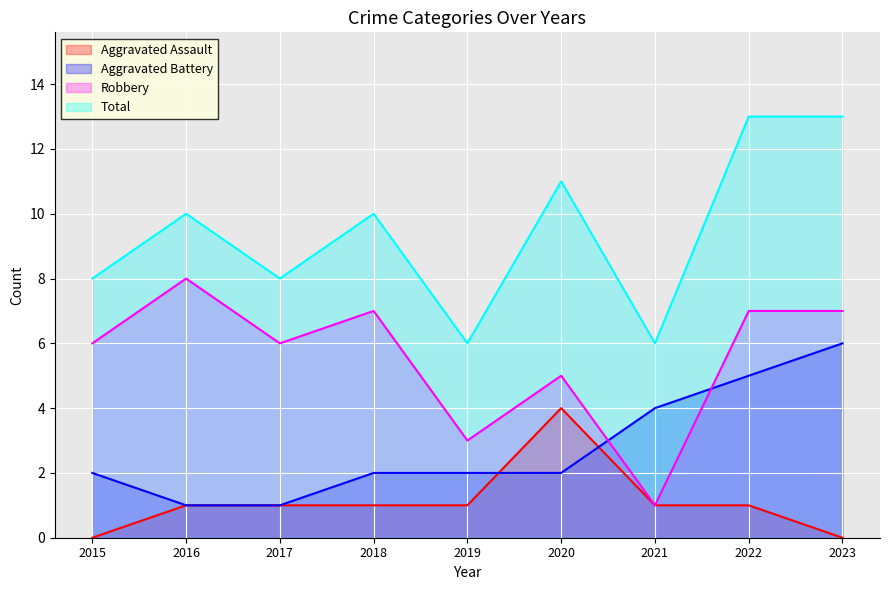

Reading left to right, extract all data points from this chart.

Aggravated Assault: 2015=0	2016=1	2017=1	2018=1	2019=1	2020=4	2021=1	2022=1	2023=0
Aggravated Battery: 2015=2	2016=1	2017=1	2018=2	2019=2	2020=2	2021=4	2022=5	2023=6
Robbery: 2015=6	2016=8	2017=6	2018=7	2019=3	2020=5	2021=1	2022=7	2023=7
Total: 2015=8	2016=10	2017=8	2018=10	2019=6	2020=11	2021=6	2022=13	2023=13